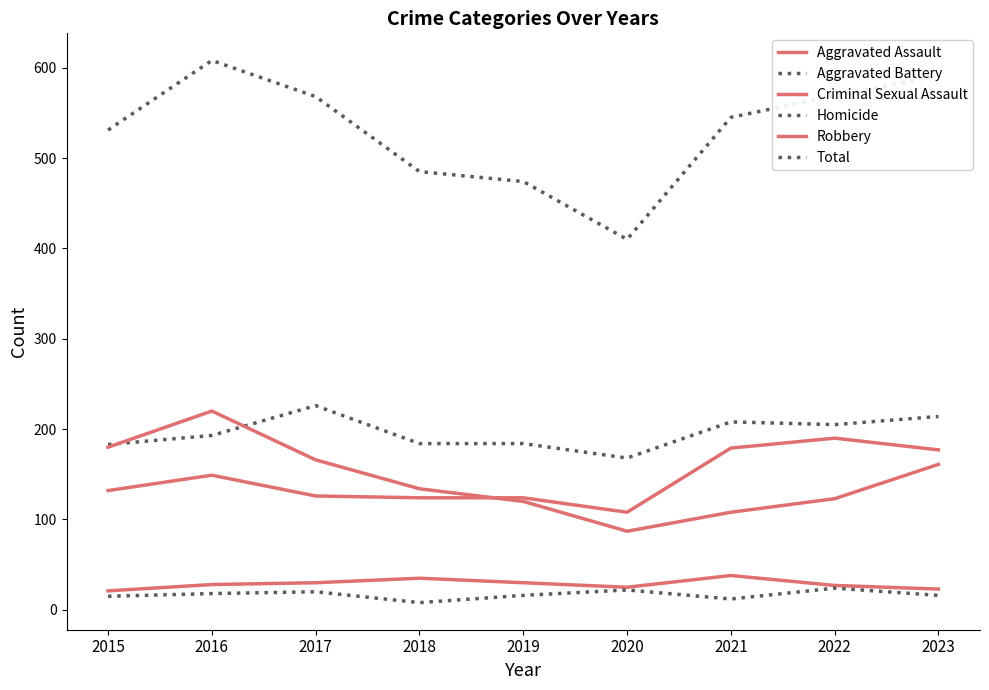

Rank the categories by Aggravated Assault value from highest to lowest.

2022, 2021, 2023, 2016, 2015, 2017, 2018, 2019, 2020